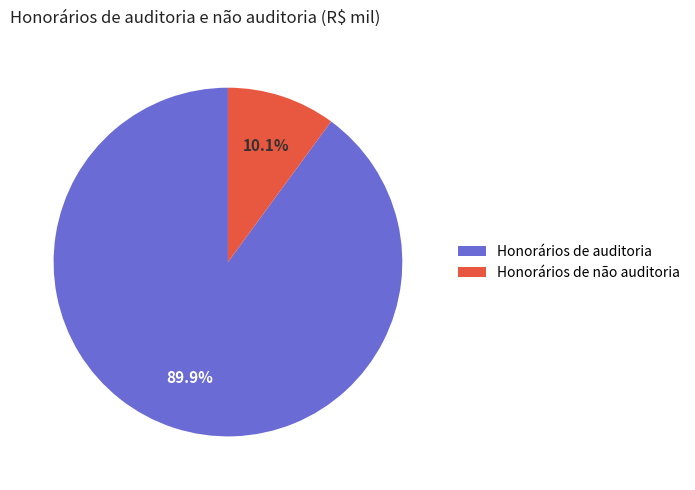

How much of the chart is everything except Honorários de não auditoria?

89.9%